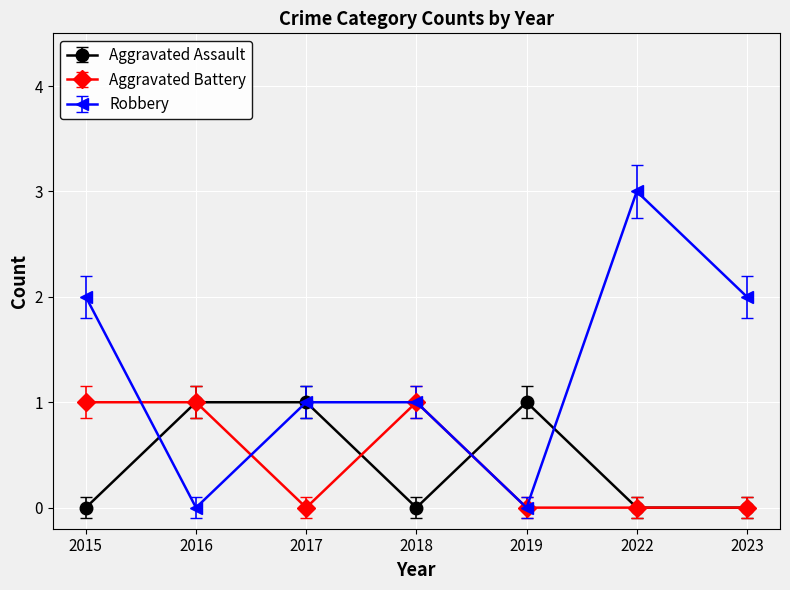

What is the difference between the highest and lowest values at 2022?

3